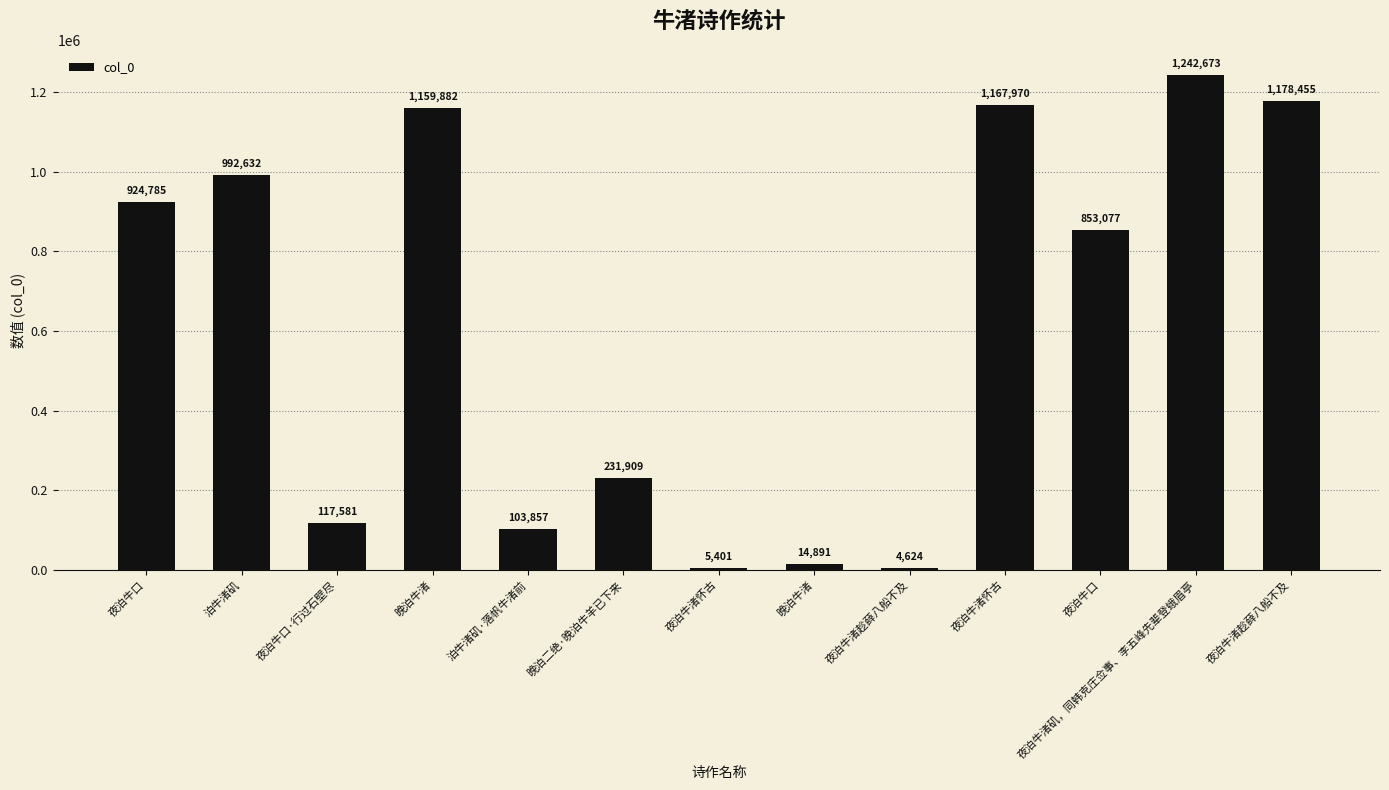

Count the number of data series in this chart.

1